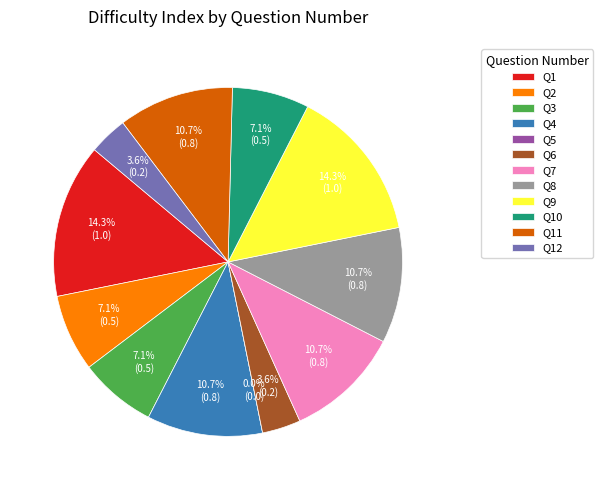

Approximately how many times larger is the value at 6 compared to 1?

0.2